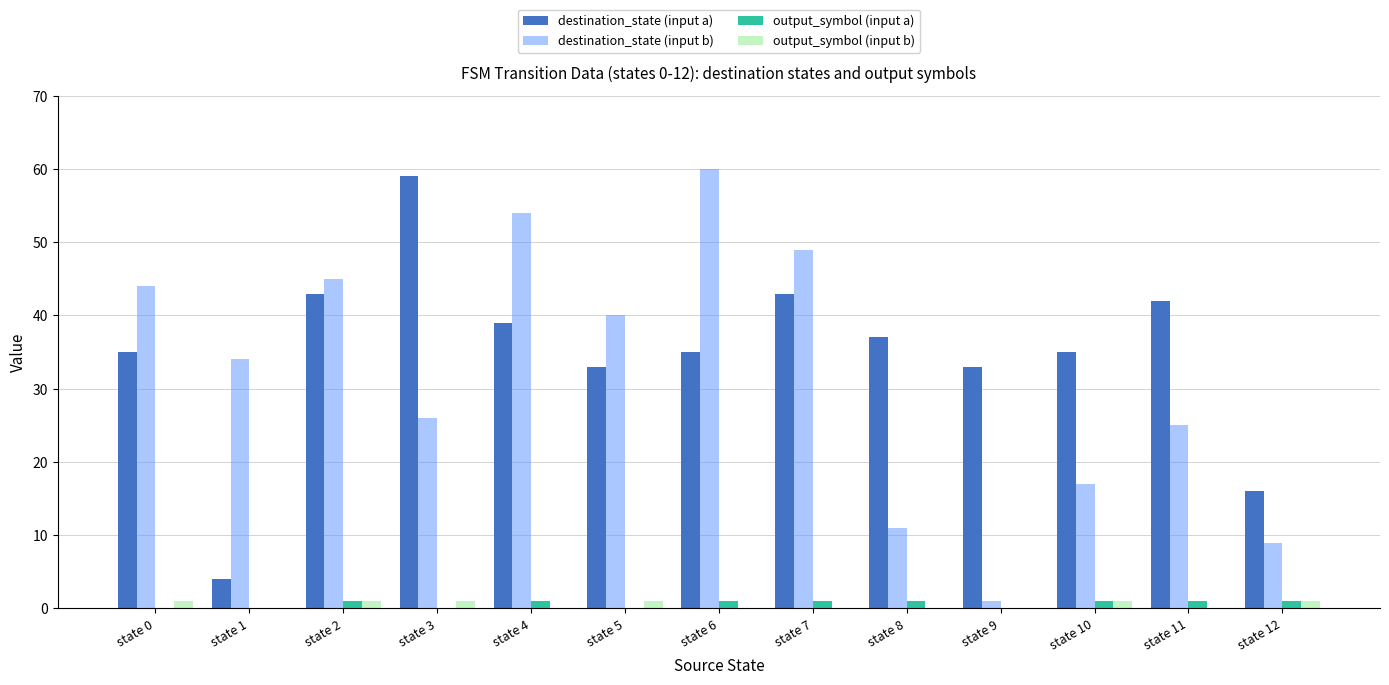

Between state 10 and state 11, which series saw the biggest shift?

destination_state (input b)